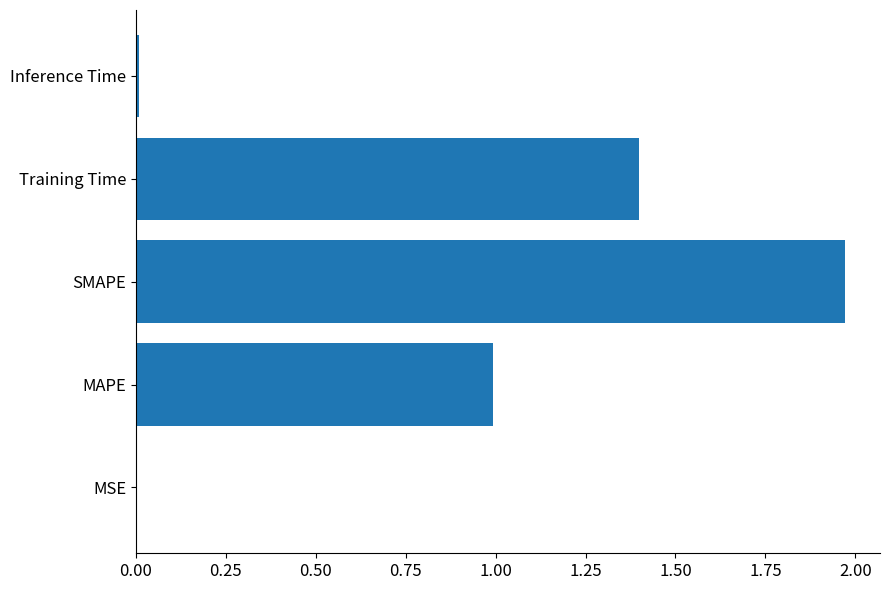

Between MSE and Training Time, which is larger?

Training Time